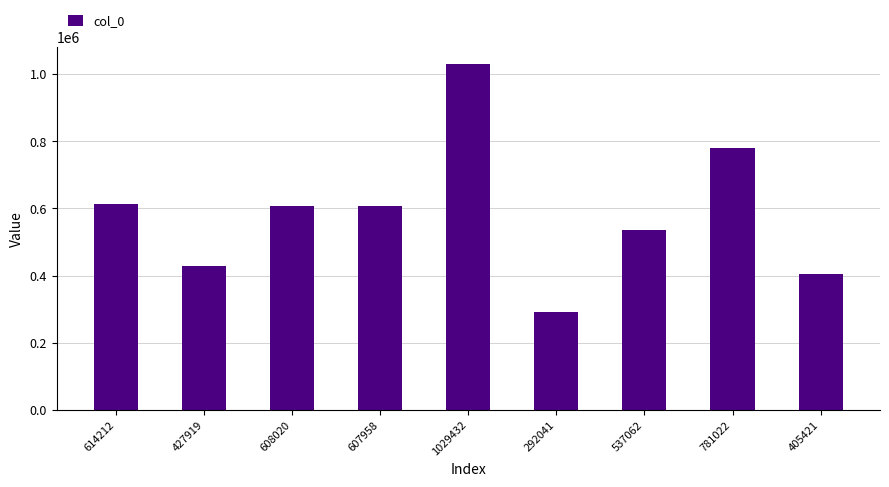

The value at 781022 is 439627. True or false?

False